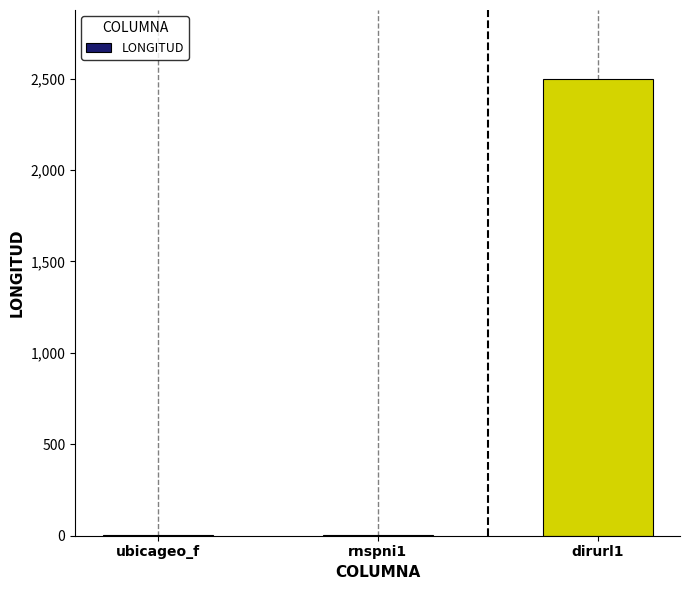

Are the bars horizontal?

No